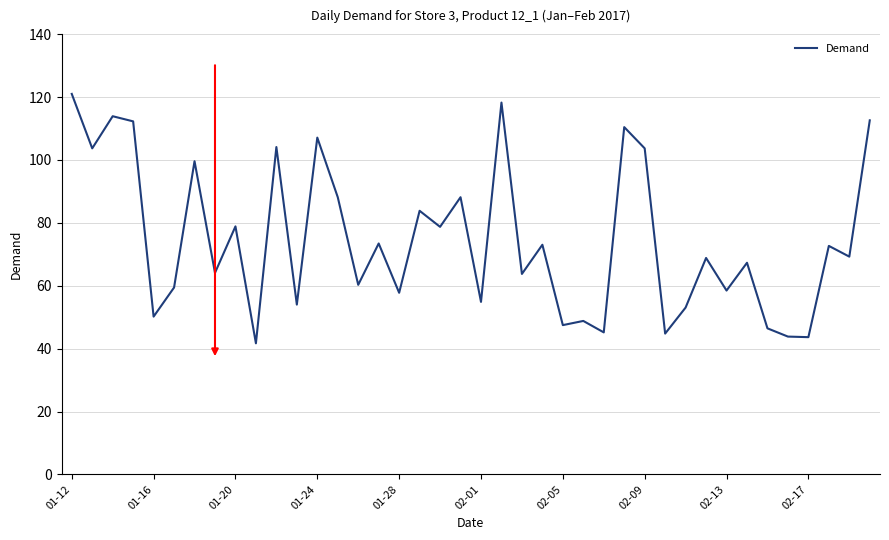

What is the difference between the maximum and minimum values?

79.3